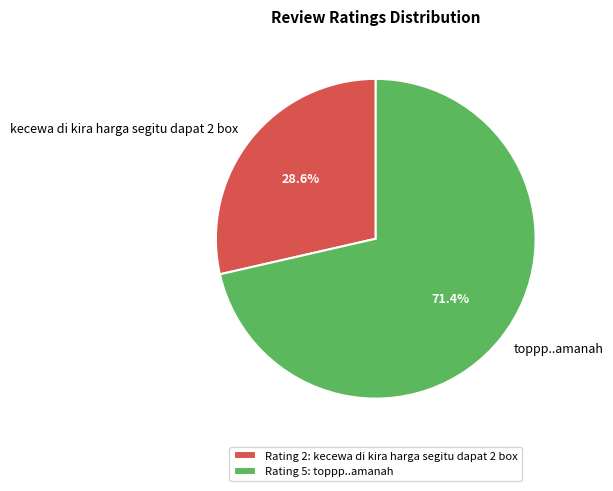

Which has a higher value, toppp..amanah or kecewa di kira harga segitu dapat 2 box?

toppp..amanah